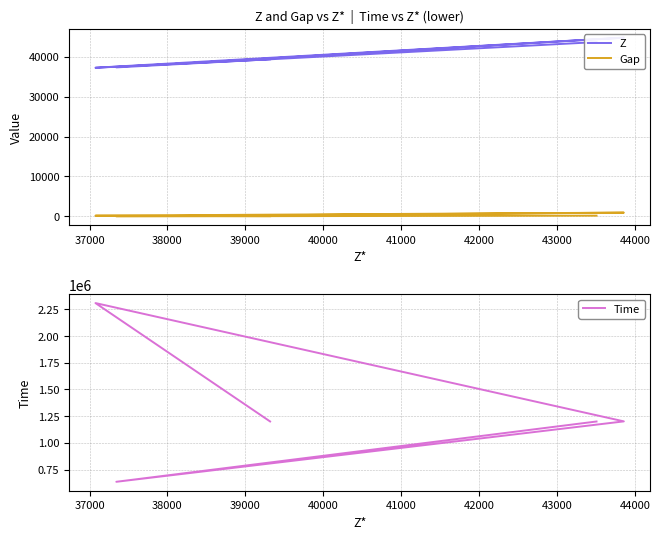

At which label does Gap first exceed 178?

38000